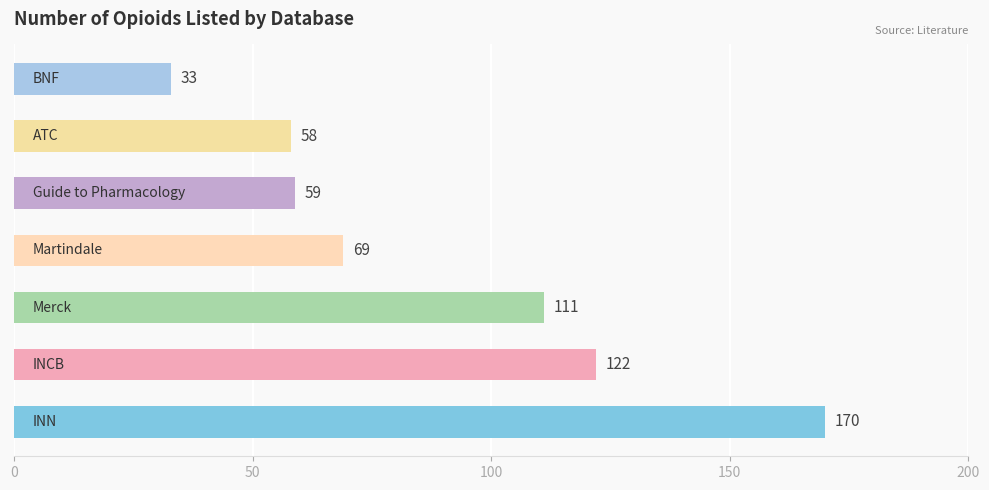

Reading bottom to top, what are all the values shown in this chart?

170	122	111	69	59	58	33